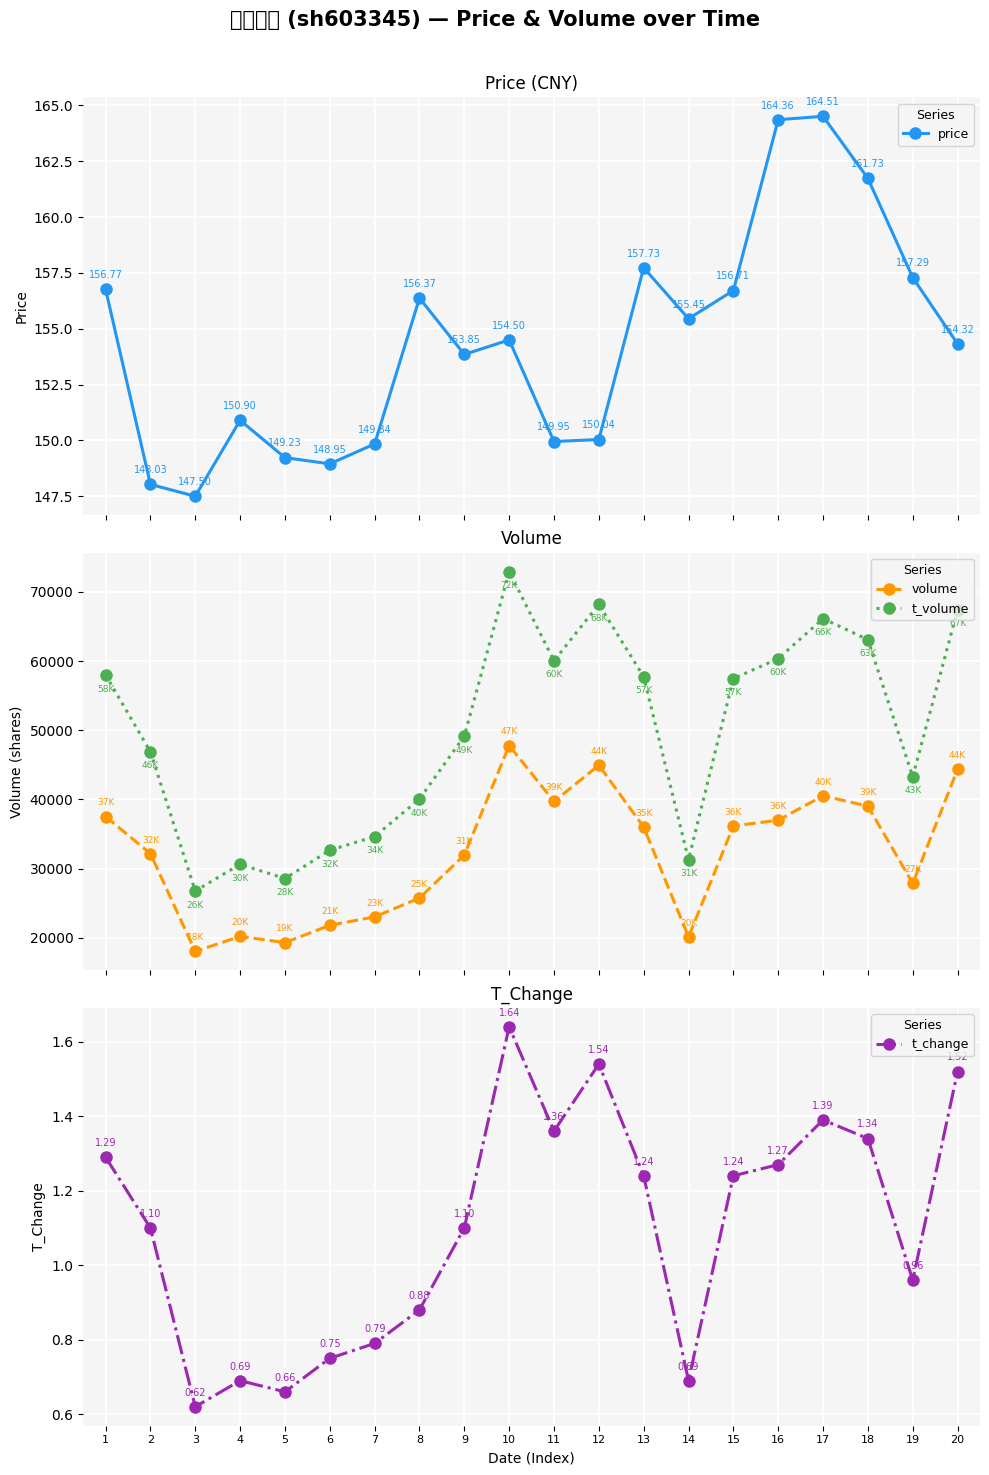

What is the difference between the volume values at 5 and 18?

19734.0